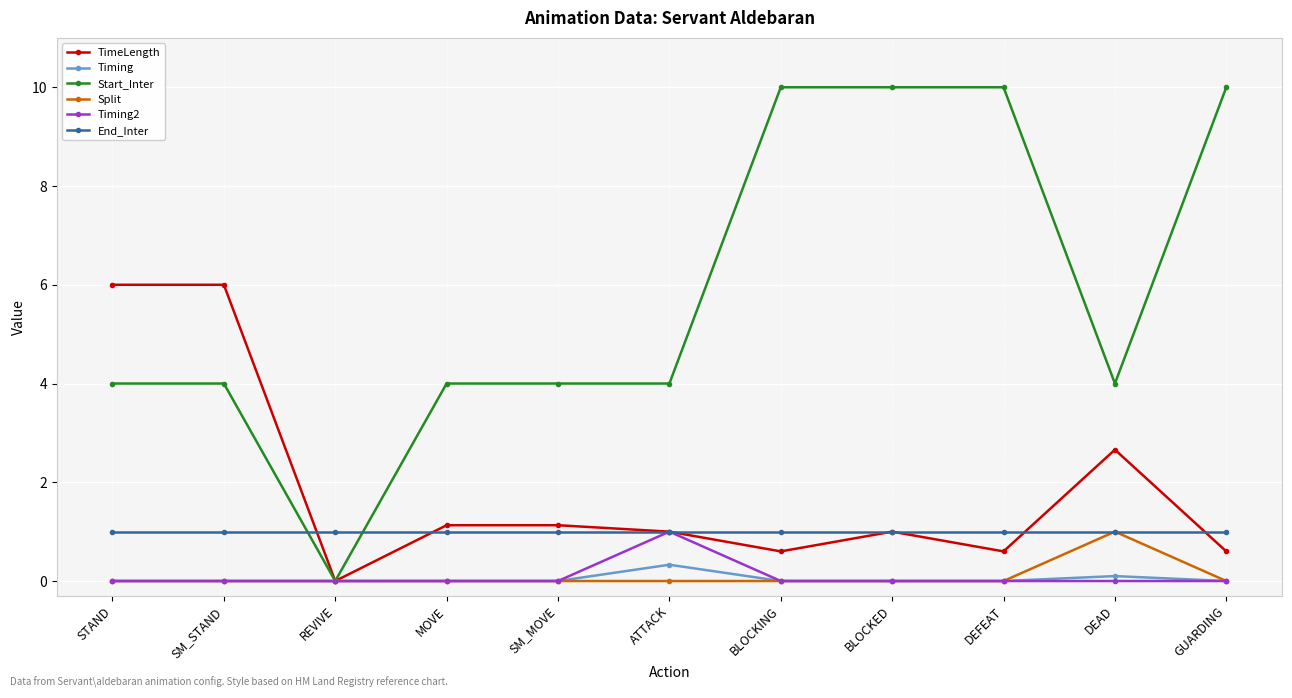

Reading left to right, what are all the values shown in this chart?

TimeLength: STAND=6.0	SM_STAND=6.0	REVIVE=0.0	MOVE=1.1	SM_MOVE=1.1	ATTACK=1.0	BLOCKING=0.6	BLOCKED=1.0	DEFEAT=0.6	DEAD=2.7	GUARDING=0.6
Timing: STAND=0.0	SM_STAND=0.0	REVIVE=0.0	MOVE=0.0	SM_MOVE=0.0	ATTACK=0.3	BLOCKING=0.0	BLOCKED=0.0	DEFEAT=0.0	DEAD=0.1	GUARDING=0.0
Start_Inter: STAND=4.0	SM_STAND=4.0	REVIVE=0.0	MOVE=4.0	SM_MOVE=4.0	ATTACK=4.0	BLOCKING=10.0	BLOCKED=10.0	DEFEAT=10.0	DEAD=4.0	GUARDING=10.0
Split: STAND=0.0	SM_STAND=0.0	REVIVE=0.0	MOVE=0.0	SM_MOVE=0.0	ATTACK=0.0	BLOCKING=0.0	BLOCKED=0.0	DEFEAT=0.0	DEAD=1.0	GUARDING=0.0
Timing2: STAND=0.0	SM_STAND=0.0	REVIVE=0.0	MOVE=0.0	SM_MOVE=0.0	ATTACK=1.0	BLOCKING=0.0	BLOCKED=0.0	DEFEAT=0.0	DEAD=0.0	GUARDING=0.0
End_Inter: STAND=1.0	SM_STAND=1.0	REVIVE=1.0	MOVE=1.0	SM_MOVE=1.0	ATTACK=1.0	BLOCKING=1.0	BLOCKED=1.0	DEFEAT=1.0	DEAD=1.0	GUARDING=1.0